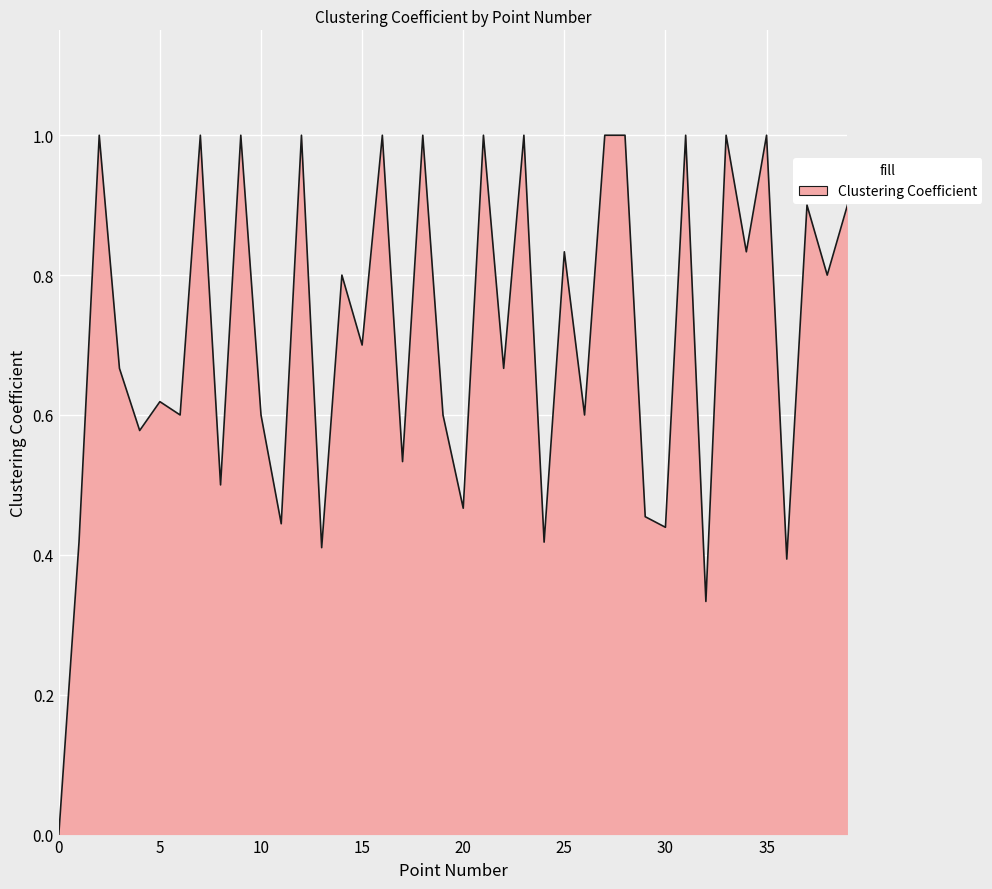

What is the difference between the maximum and minimum values?

1.0